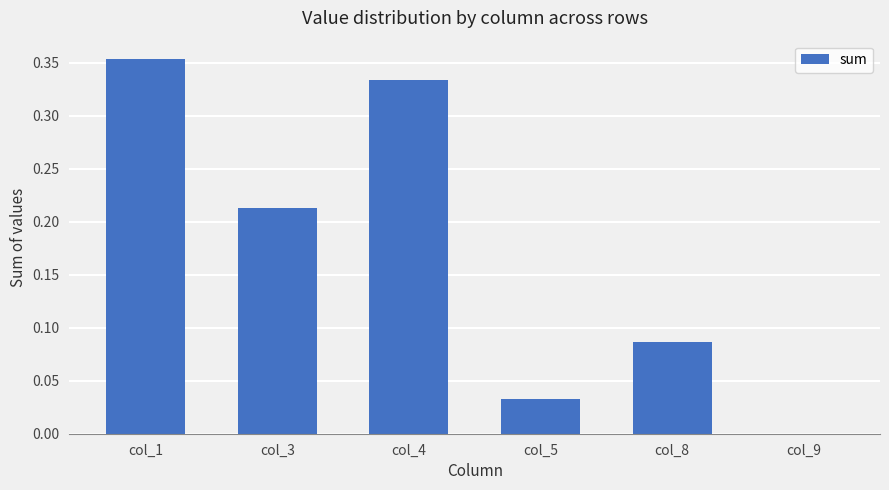

At which label is the value closest to 0?

col_9